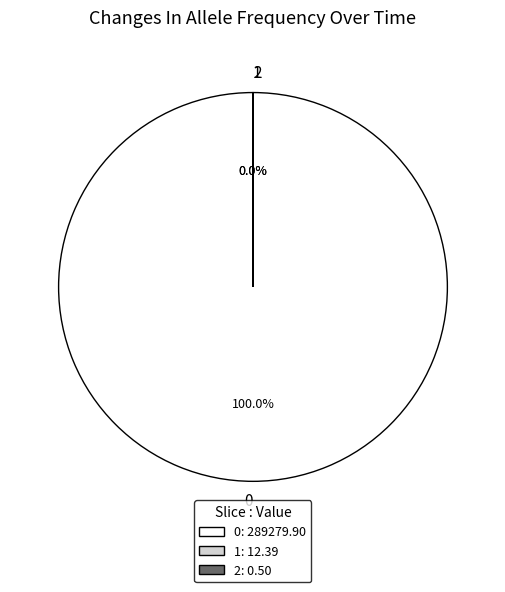

What portion of the pie excludes 2?

100.0%